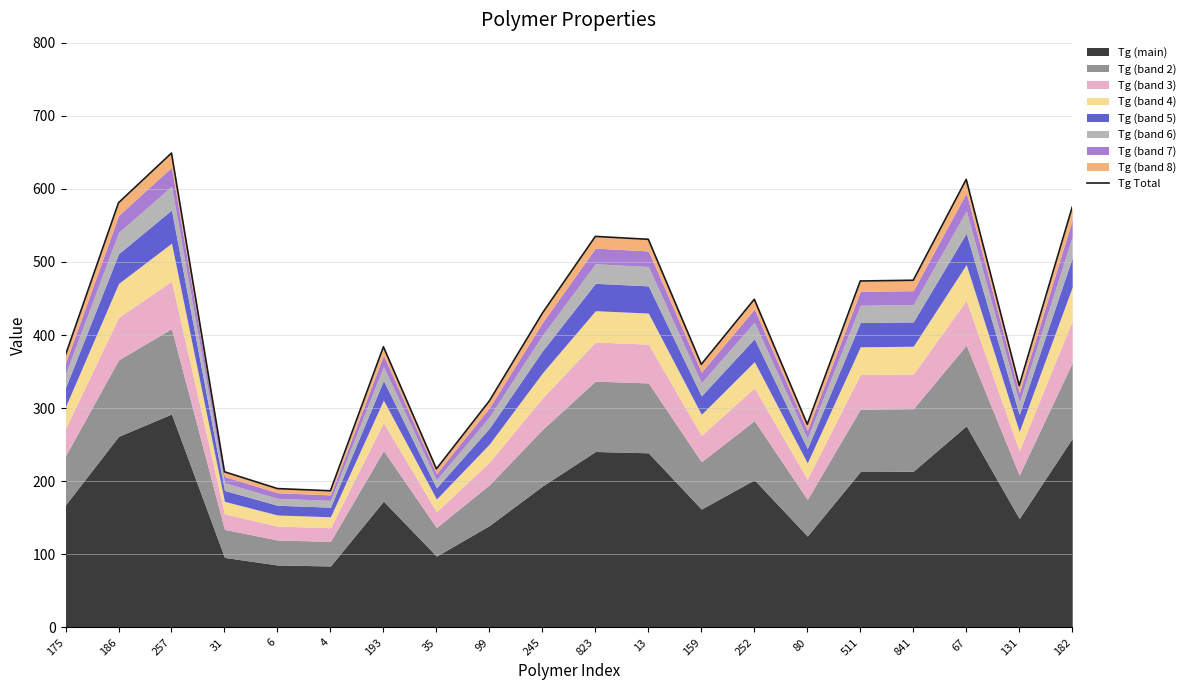

At which category does the data reach its first local valley?

4